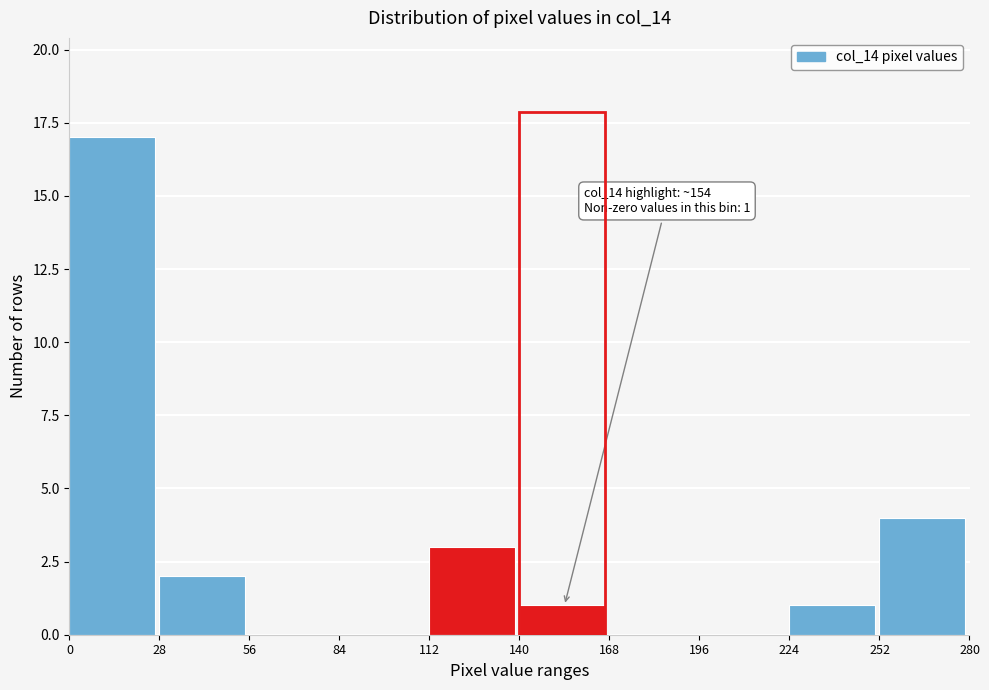

Which range on the x-axis has the tallest bar?

0 to 28